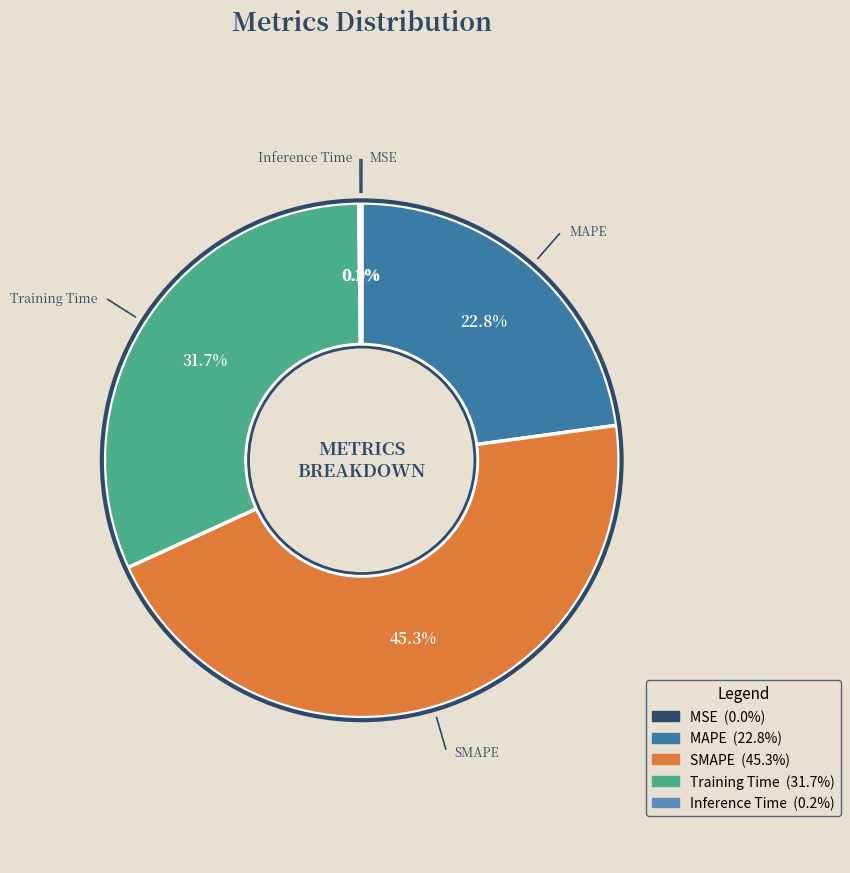

Which has a higher value, MAPE or SMAPE?

SMAPE